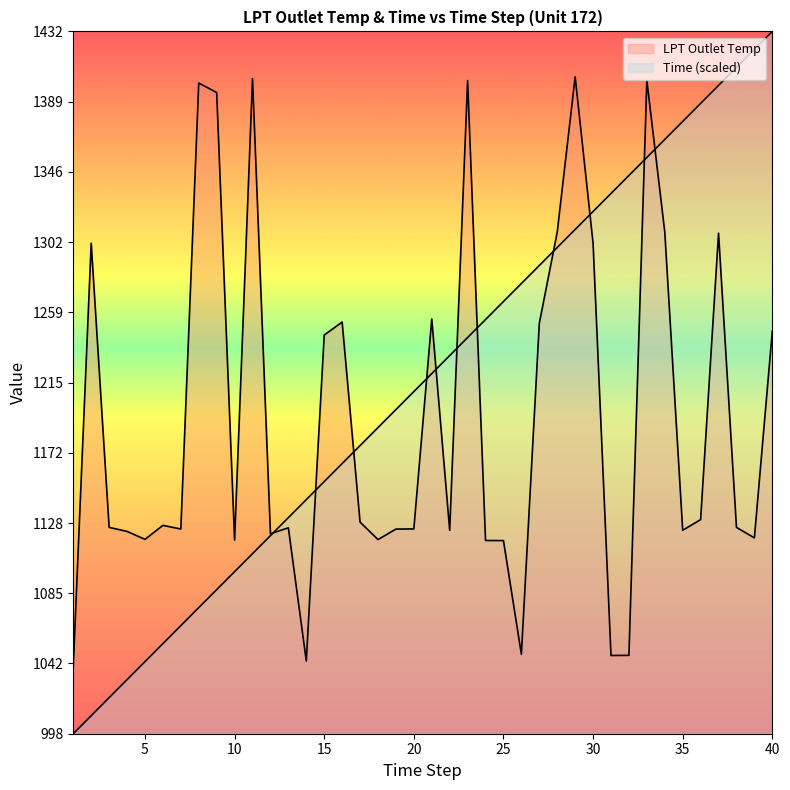

Which has a higher value, 26 or 14?

26